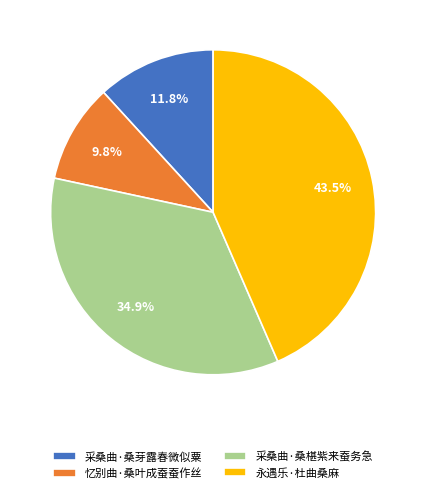

To the nearest percent, what portion does 忆别曲·桑叶成蚕蚕作丝 represent?

10%